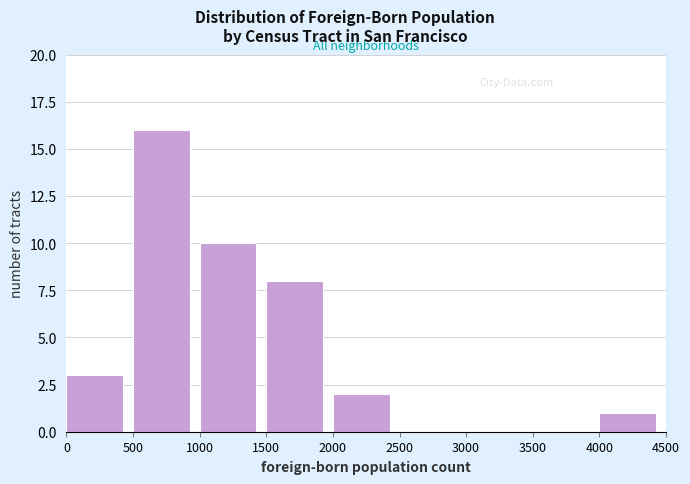

Which range on the x-axis has the tallest bar?

500 to 1000